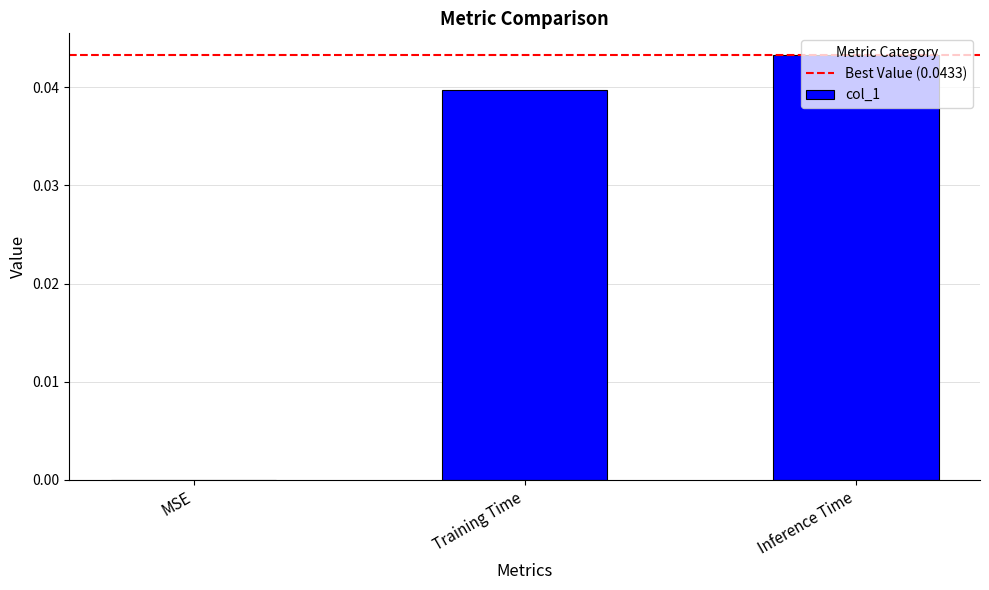

Are the bars horizontal?

No